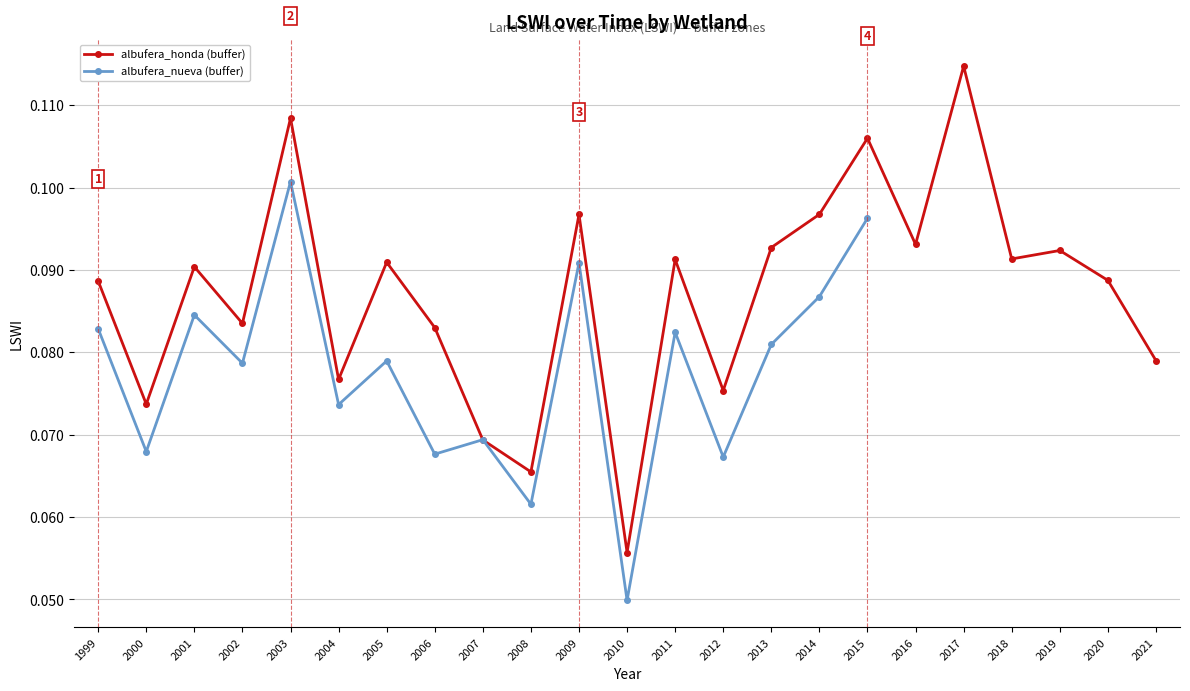

At which category does albufera_honda (buffer) reach its first local valley?

2000